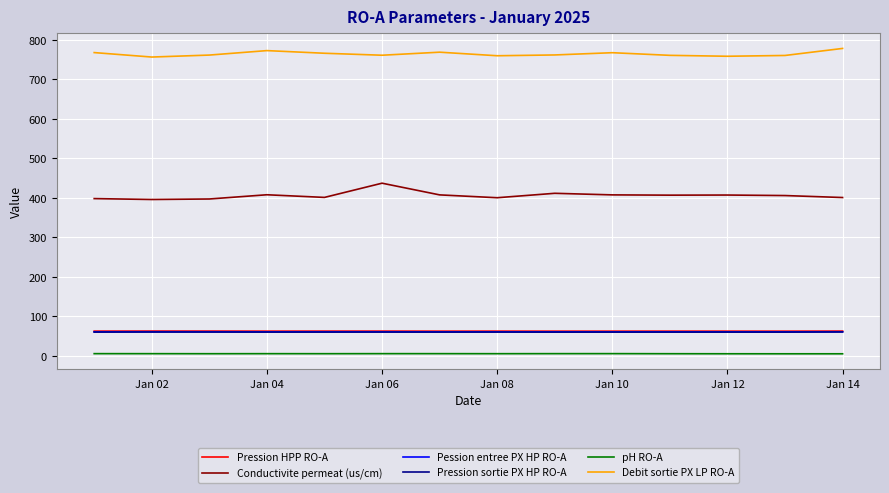

True or false: Debit sortie PX LP RO-A and pH RO-A intersect in this chart.

False